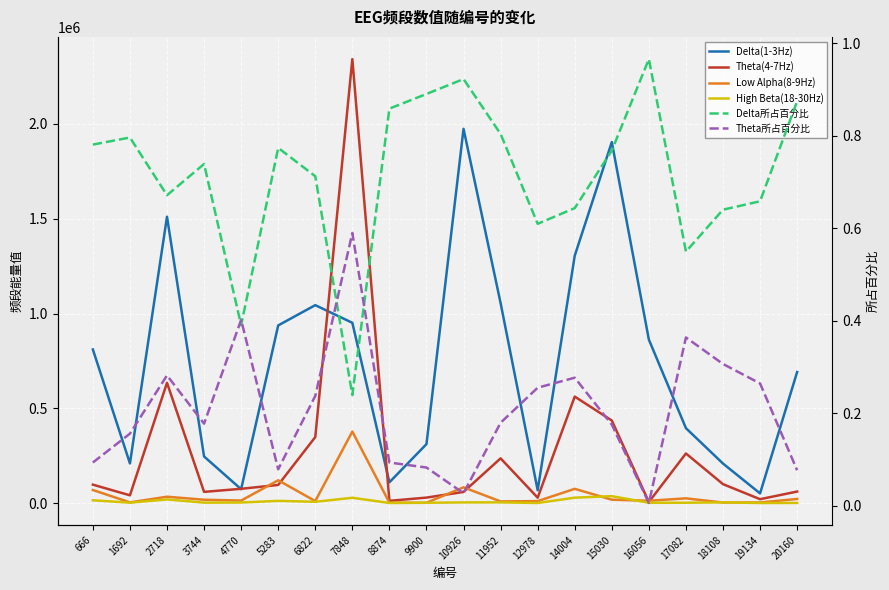

True or false: Theta(4-7Hz) and Low Alpha(8-9Hz) cross at least once.

True